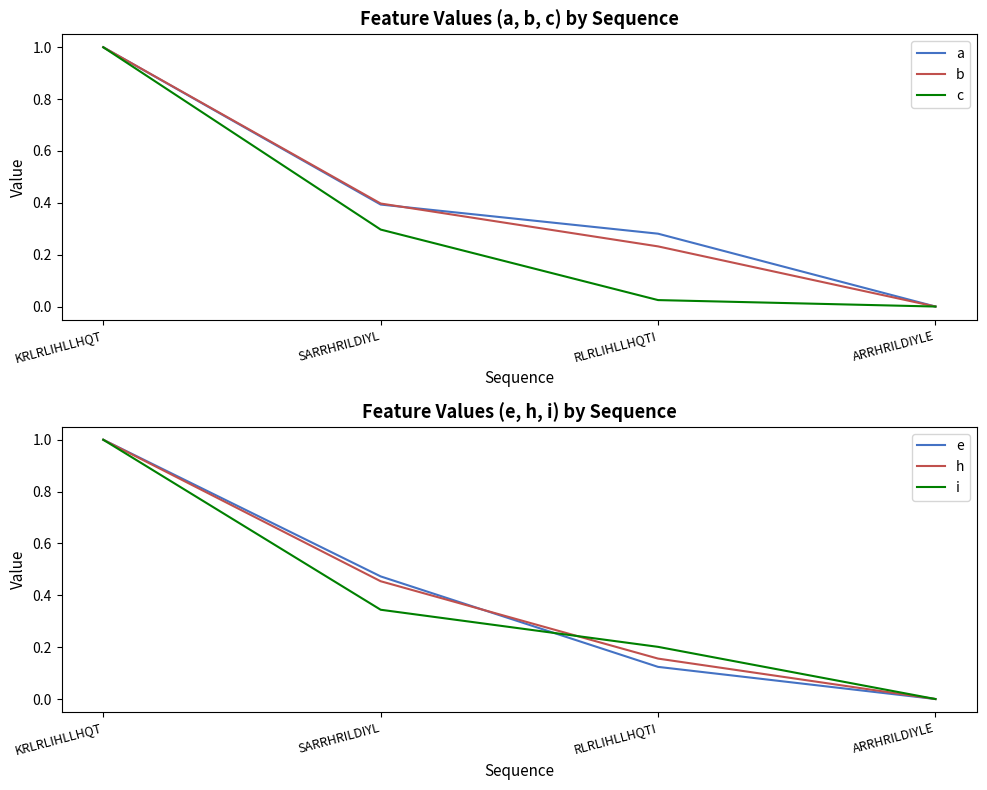

Reading left to right, extract all data points from this chart.

a: 1.0	0.4	0.3	0.0
b: 1.0	0.4	0.2	0.0
c: 1.0	0.3	0.0	0.0
e: 1.0	0.5	0.1	0.0
h: 1.0	0.5	0.2	0.0
i: 1.0	0.3	0.2	0.0